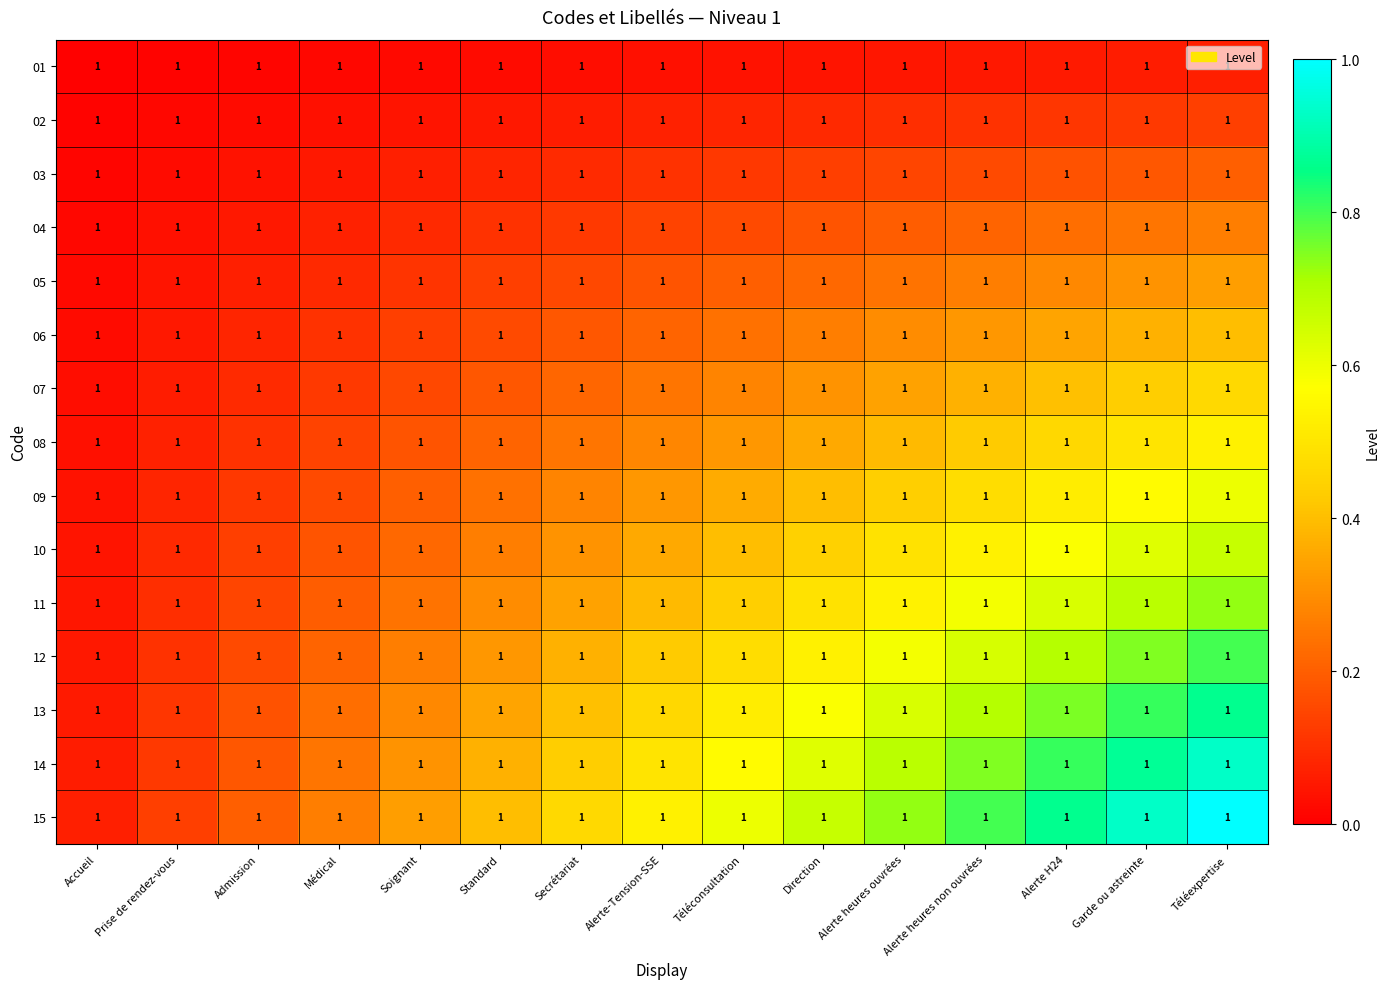

Which category has the highest value in the 13 series?

Téléexpertise